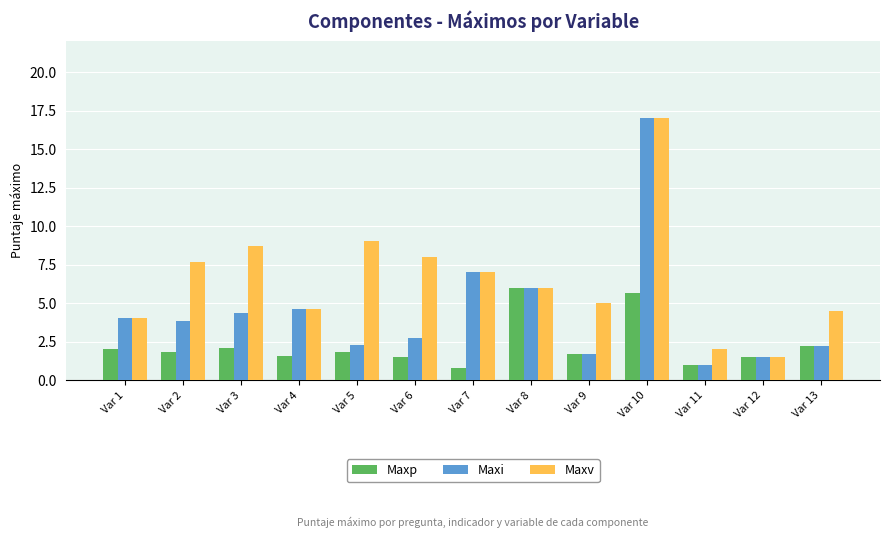

Which series has the widest spread of values?

Maxi